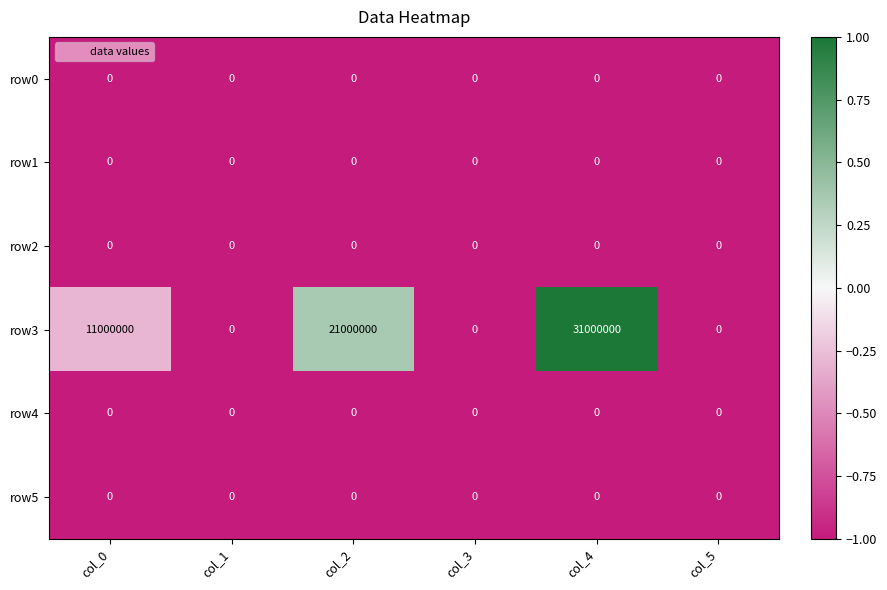

Which series has the widest spread of values?

row3